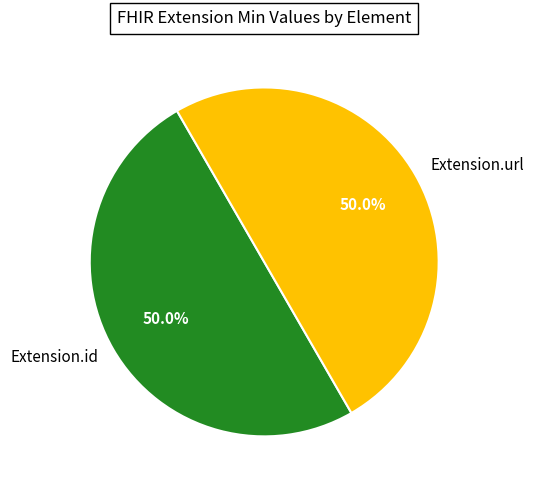

Combined, what portion of the pie is Extension.url and Extension.id?

100.0%